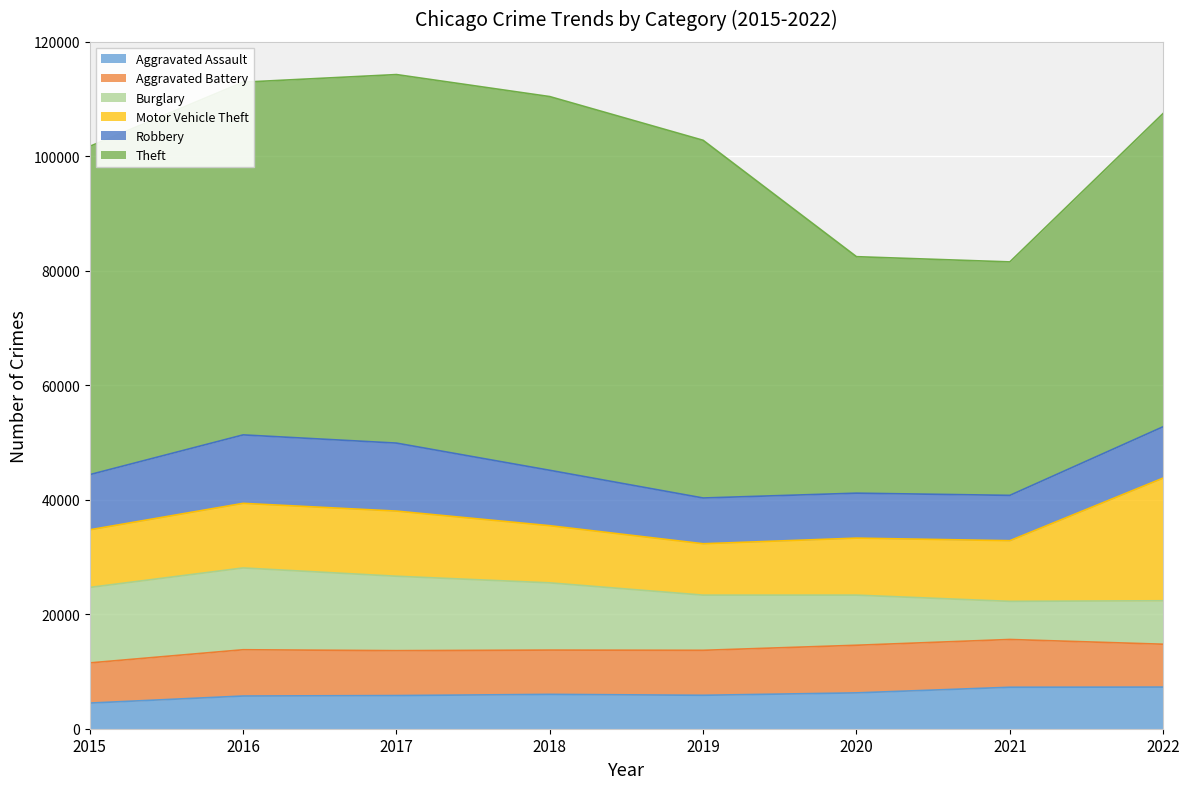

What is the average value of the Burglary series?

10608